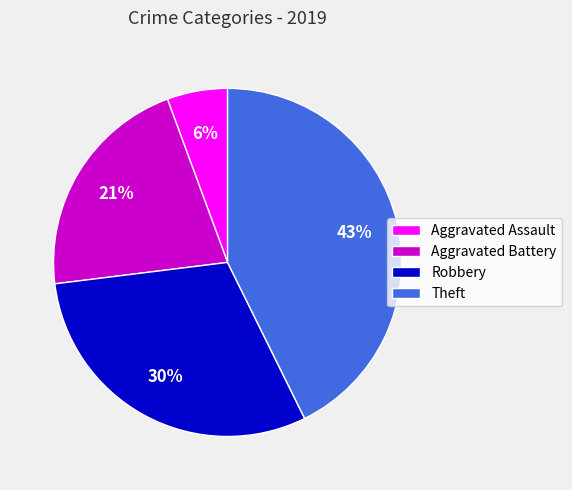

How many slices are in this pie chart?

4